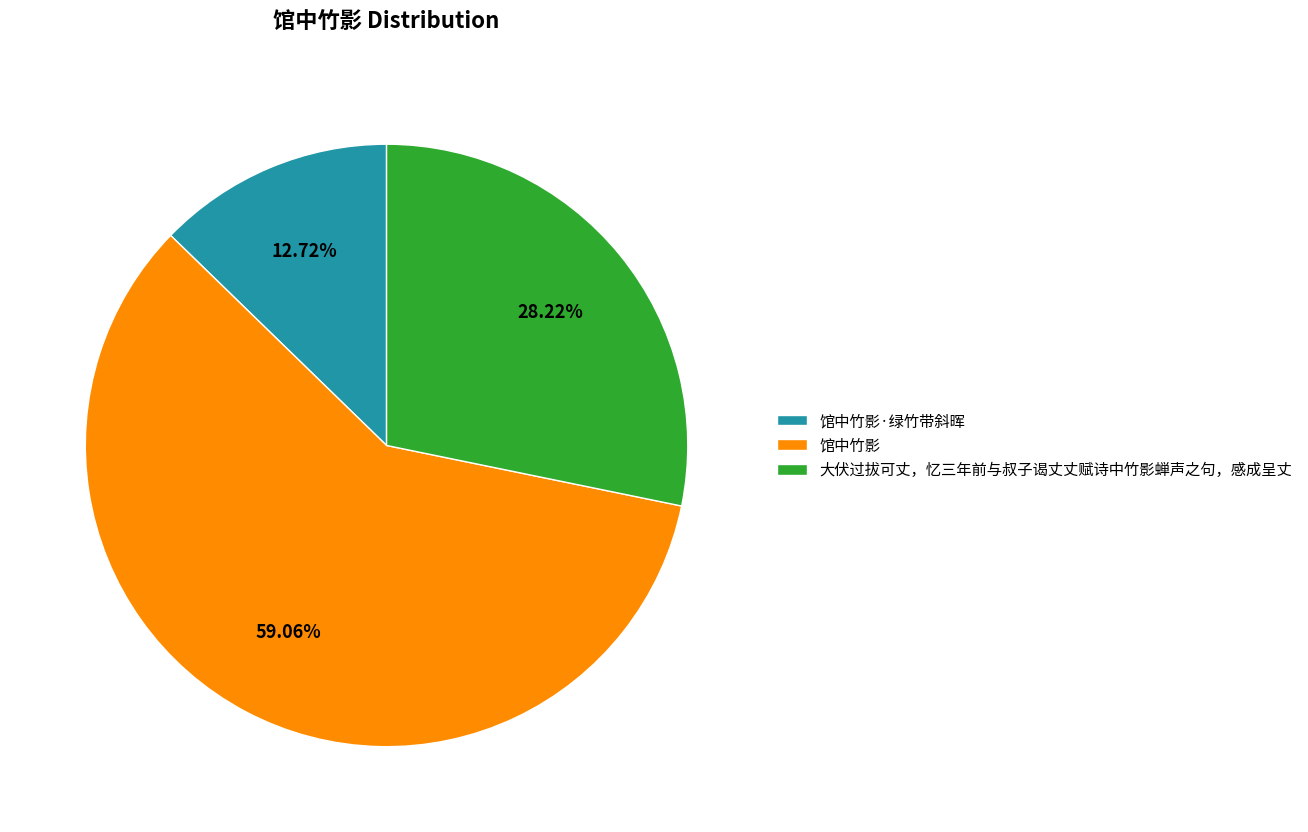

Approximately how many times larger is the value at 馆中竹影·绿竹带斜晖 compared to 大伏过拔可丈，忆三年前与叔子谒丈丈赋诗中竹影蝉声之句，感成呈丈?

0.5